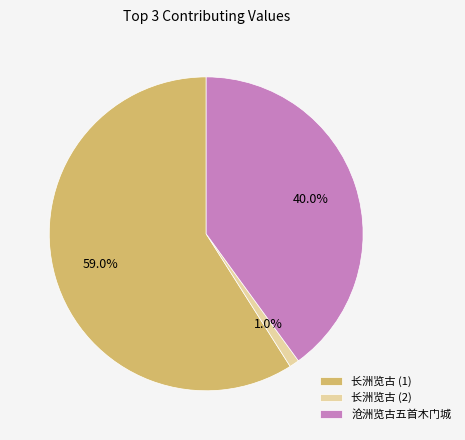

Which slice is the largest?

长洲览古 (1)